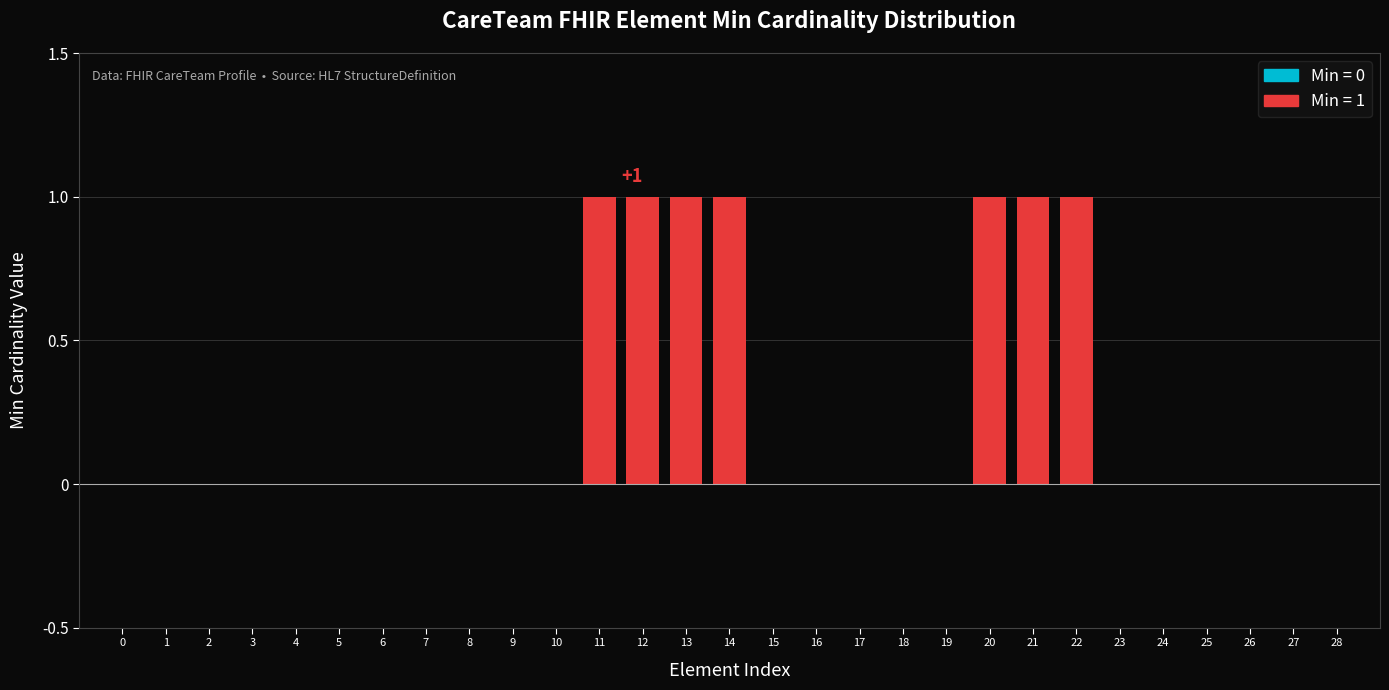

Reading left to right, list all the values displayed in this chart.

0=0	1=0	2=0	3=0	4=0	5=0	6=0	7=0	8=0	9=0	10=0	11=1	12=1	13=1	14=1	15=0	16=0	17=0	18=0	19=0	20=1	21=1	22=1	23=0	24=0	25=0	26=0	27=0	28=0